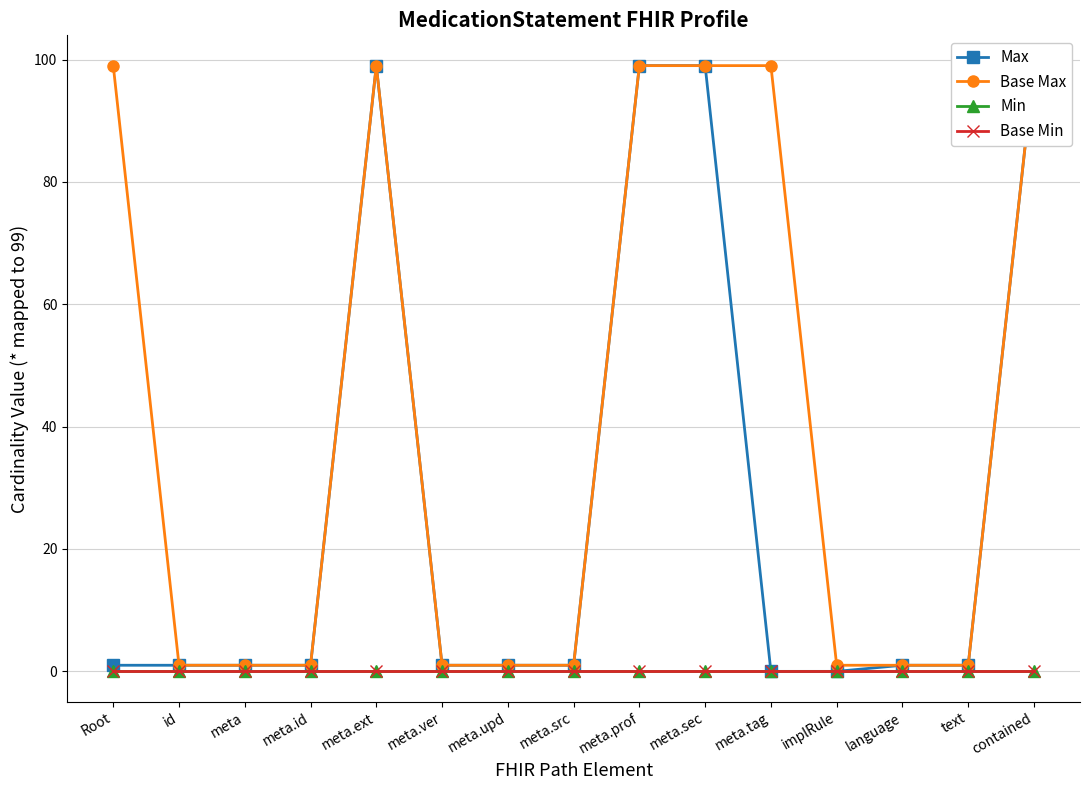

Is the value of Max at meta greater than the value of Base Max at meta.upd?

No